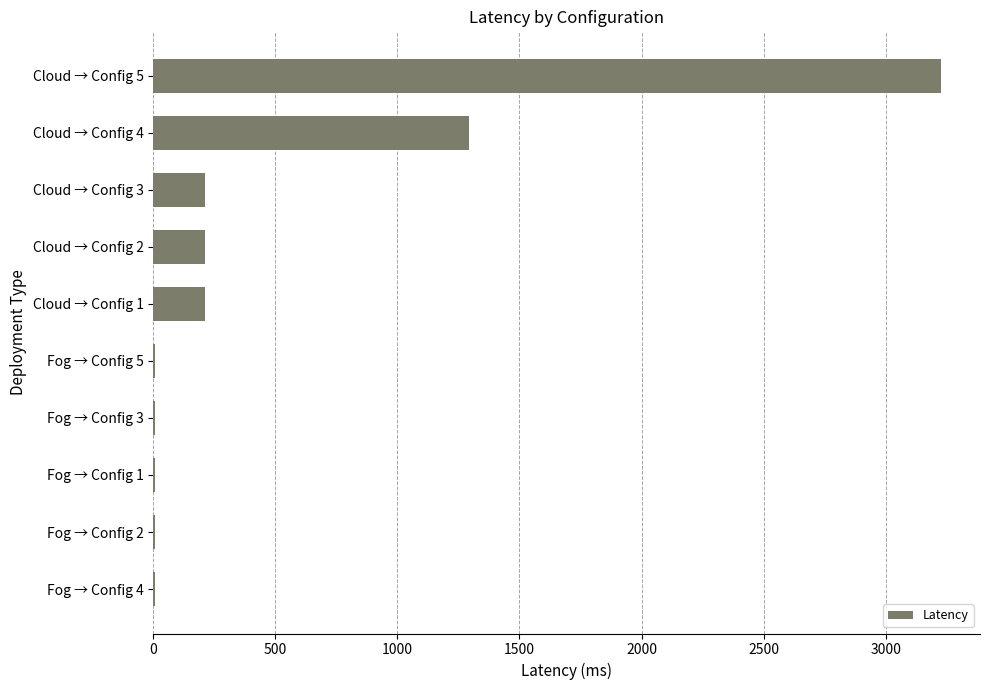

Is it true that the value at Cloud → Config 1 is 210.4?

True